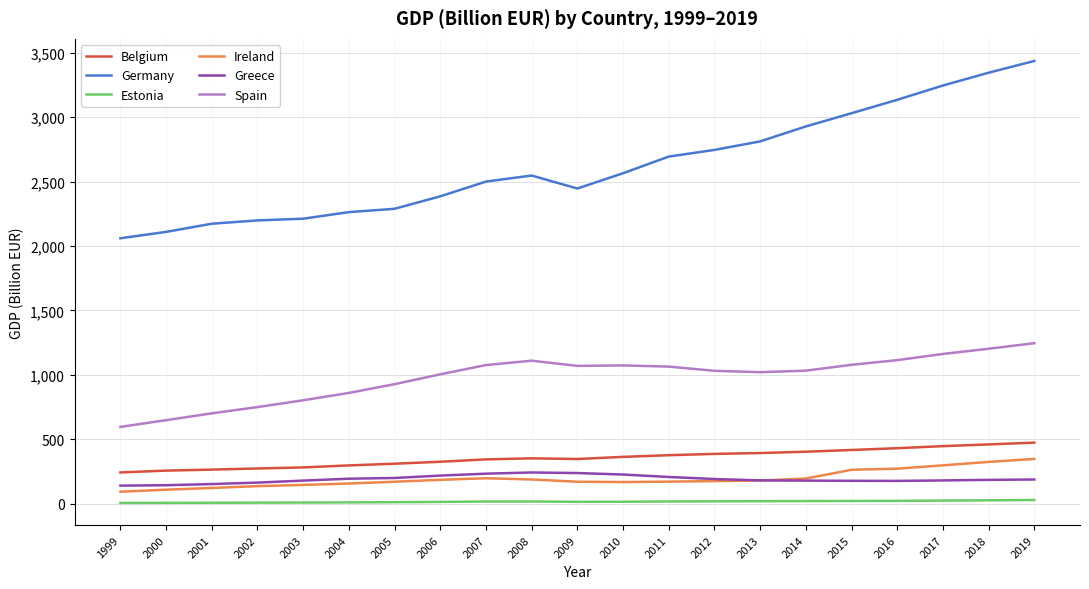

Is it true that Spain equals 466.5 at 2012?

False